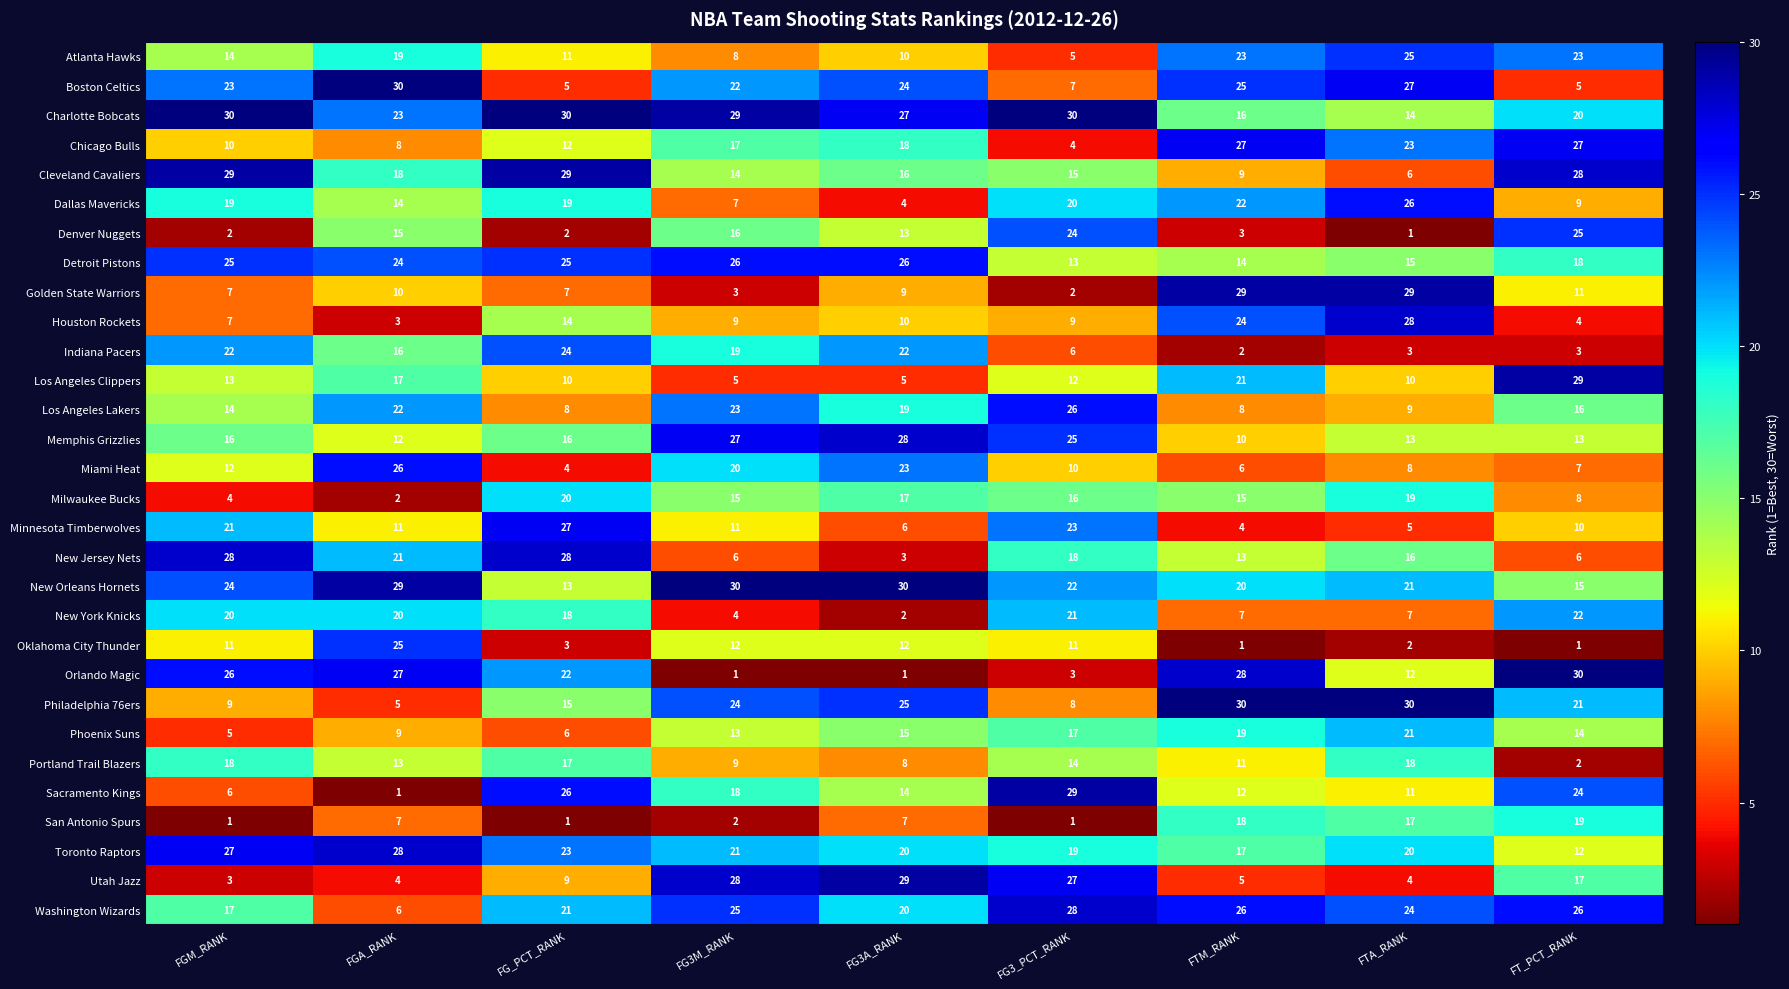

What is the maximum value for Cleveland Cavaliers?

29